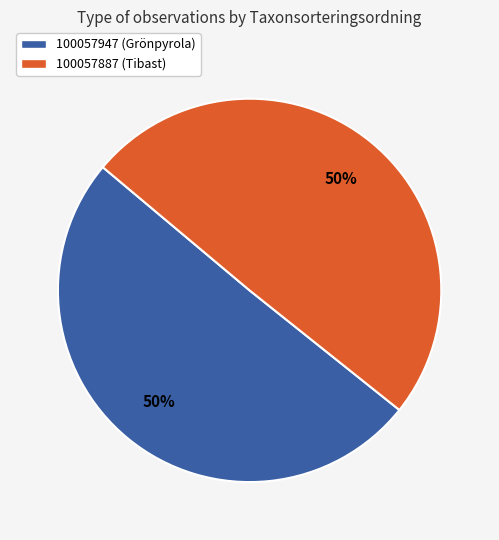

What percentage is the 100057887 (Tibast) slice, to the nearest percent?

50%